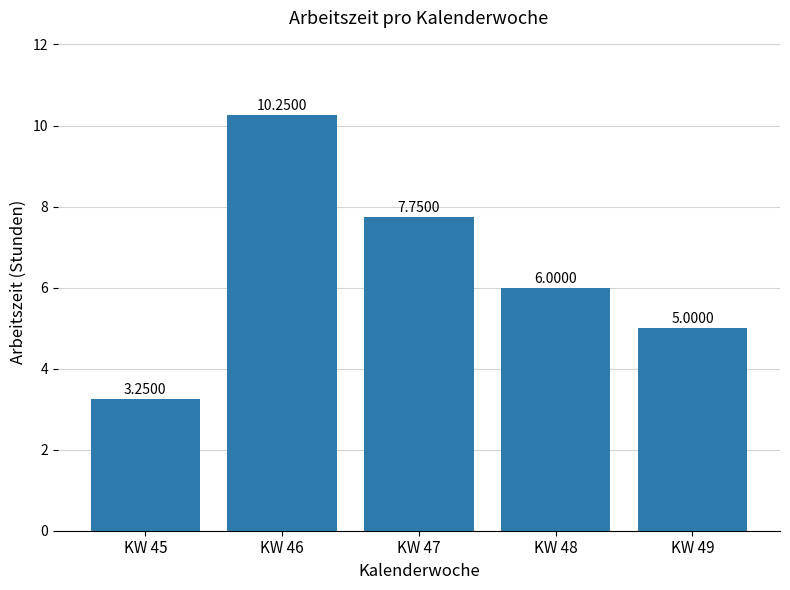

Does the chart contain any negative values?

No